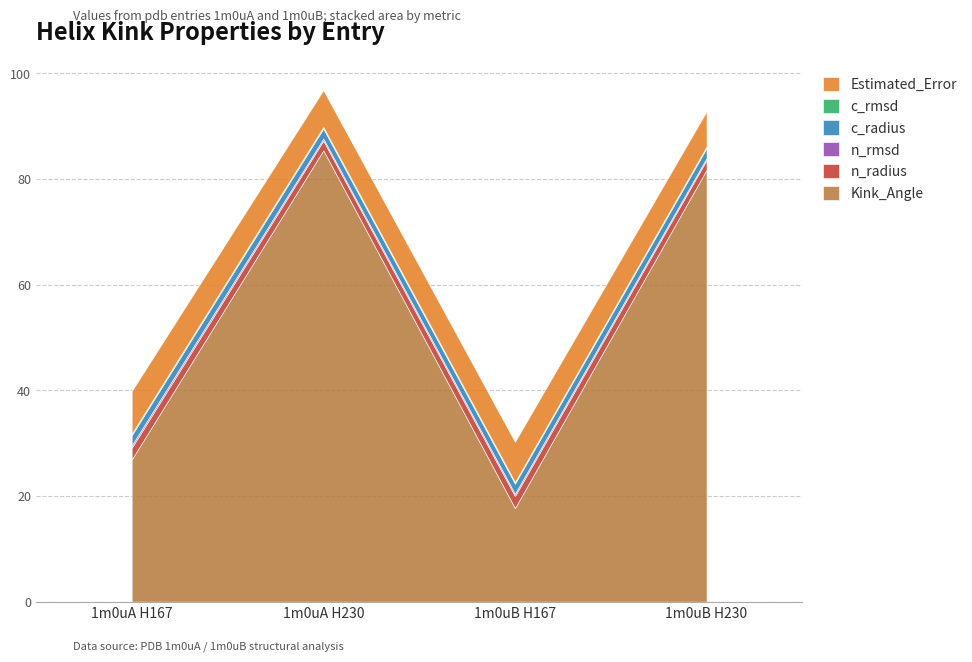

True or false: Estimated_Error and c_radius intersect in this chart.

False